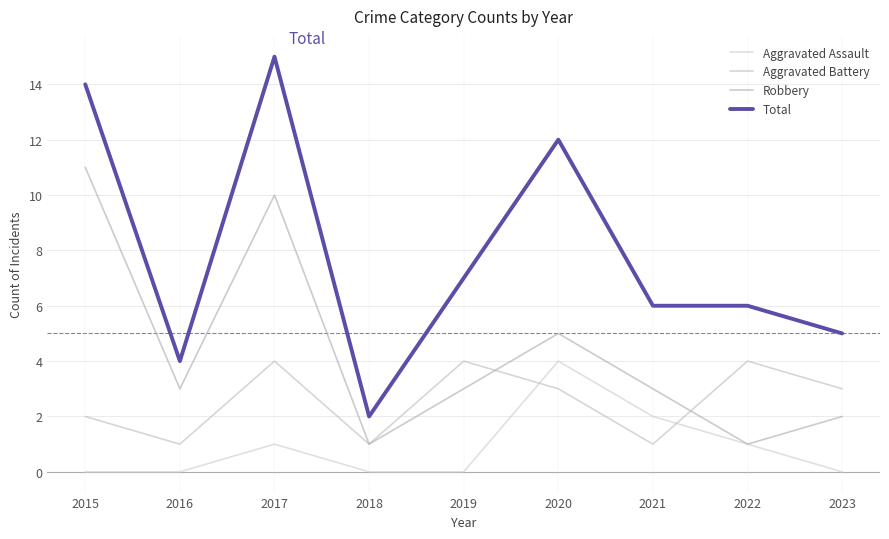

The value of Total at 2017 is 10. True or false?

False